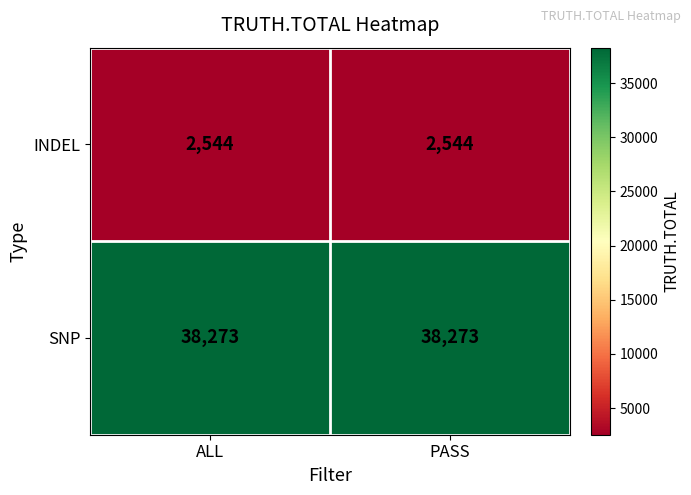

Reading right to left, what are all the values shown in this chart?

INDEL: PASS=2544	ALL=2544
SNP: PASS=38273	ALL=38273